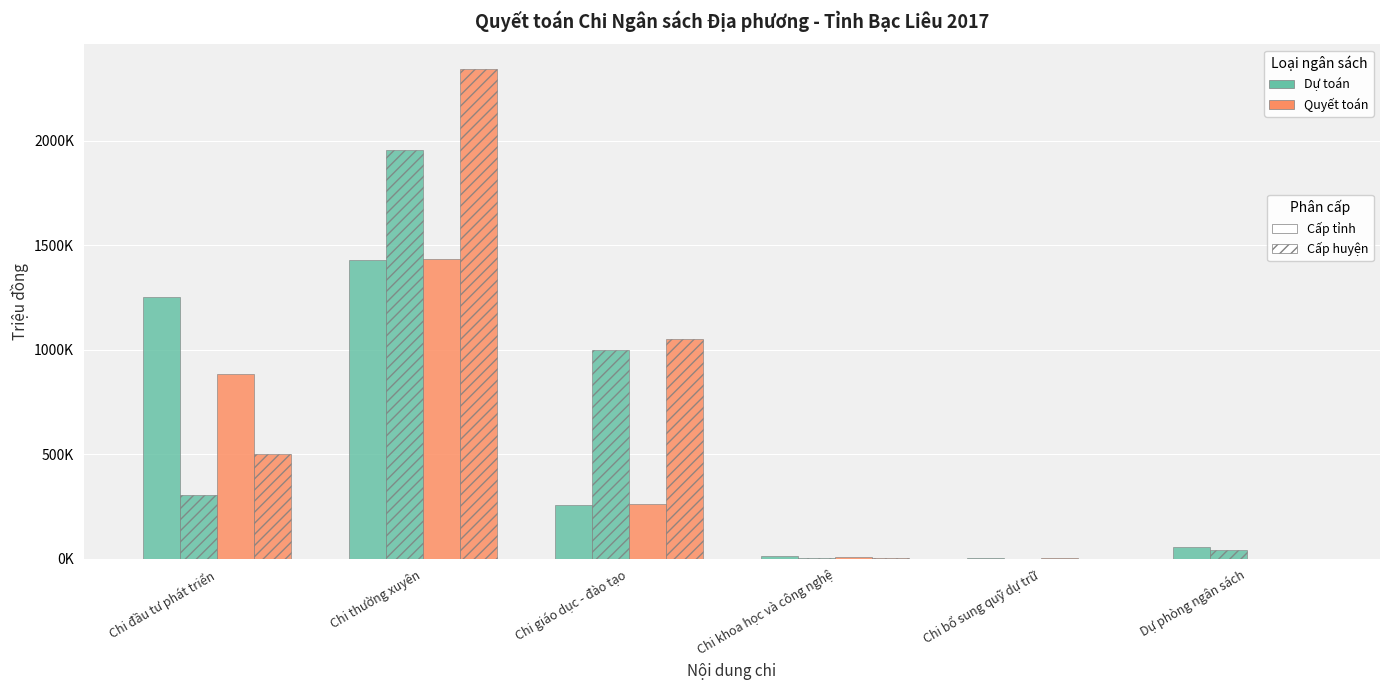

At which category is the sum across all series the highest?

Chi thường xuyên